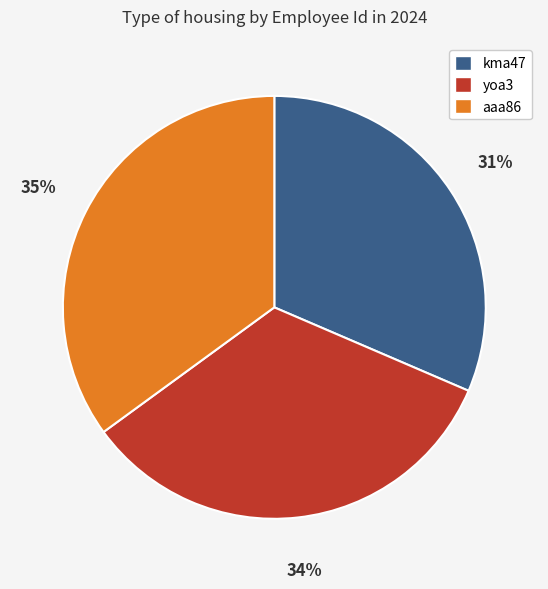

Combined, do yoa3 and aaa86 account for over 50%?

Yes